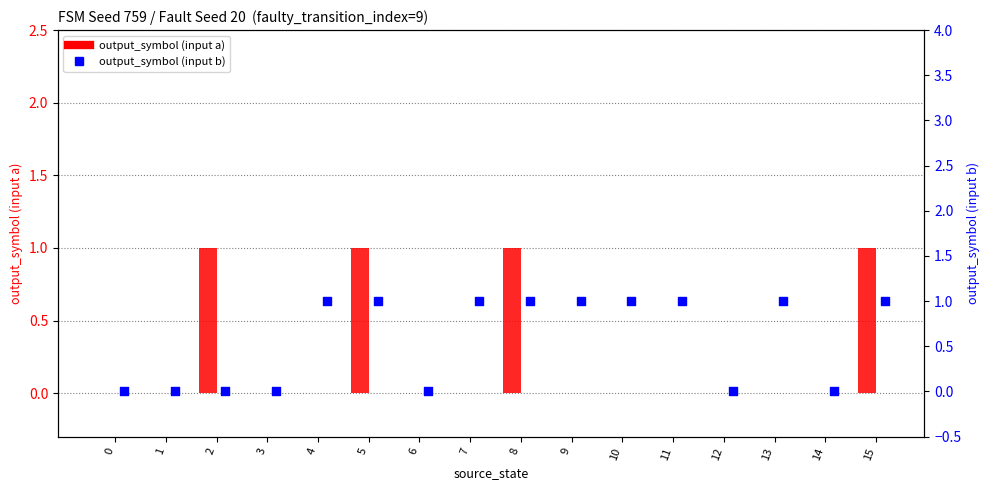

Which series has the largest total across all categories?

output_symbol (input b)